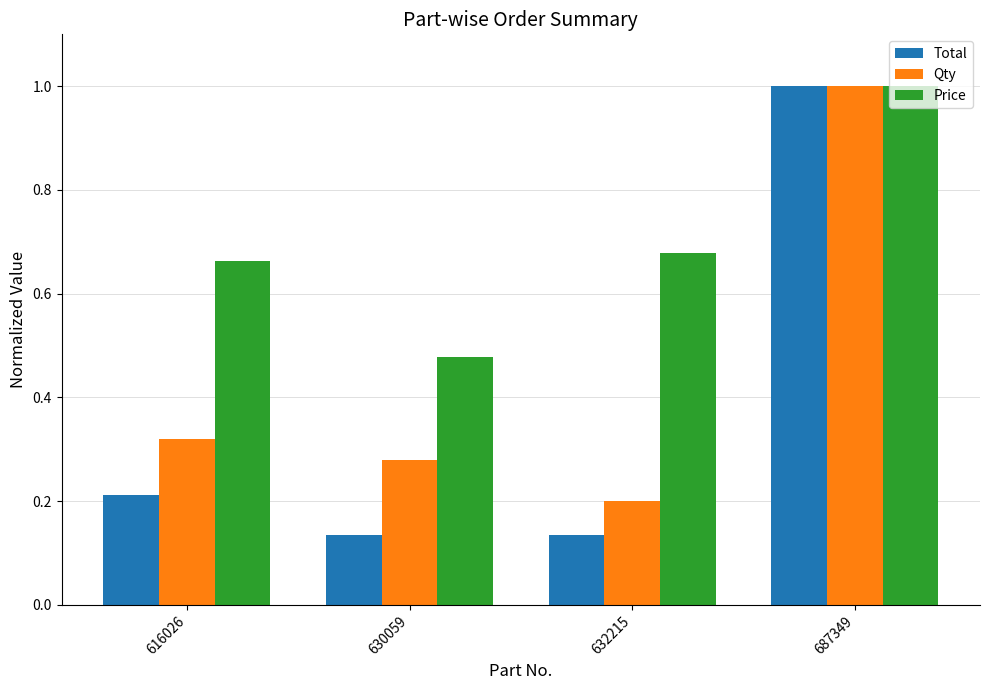

Is it true that Total equals 0.2 at 632215?

False